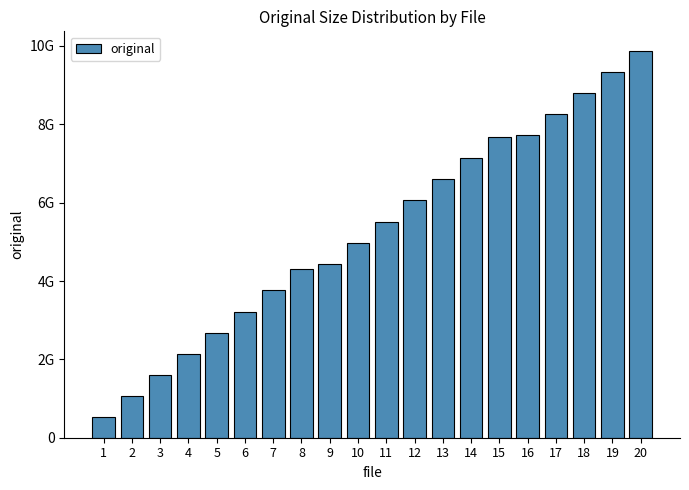

List the labels in order of value, largest first.

20, 19, 18, 17, 16, 15, 14, 13, 12, 11, 10, 9, 8, 7, 6, 5, 4, 3, 2, 1